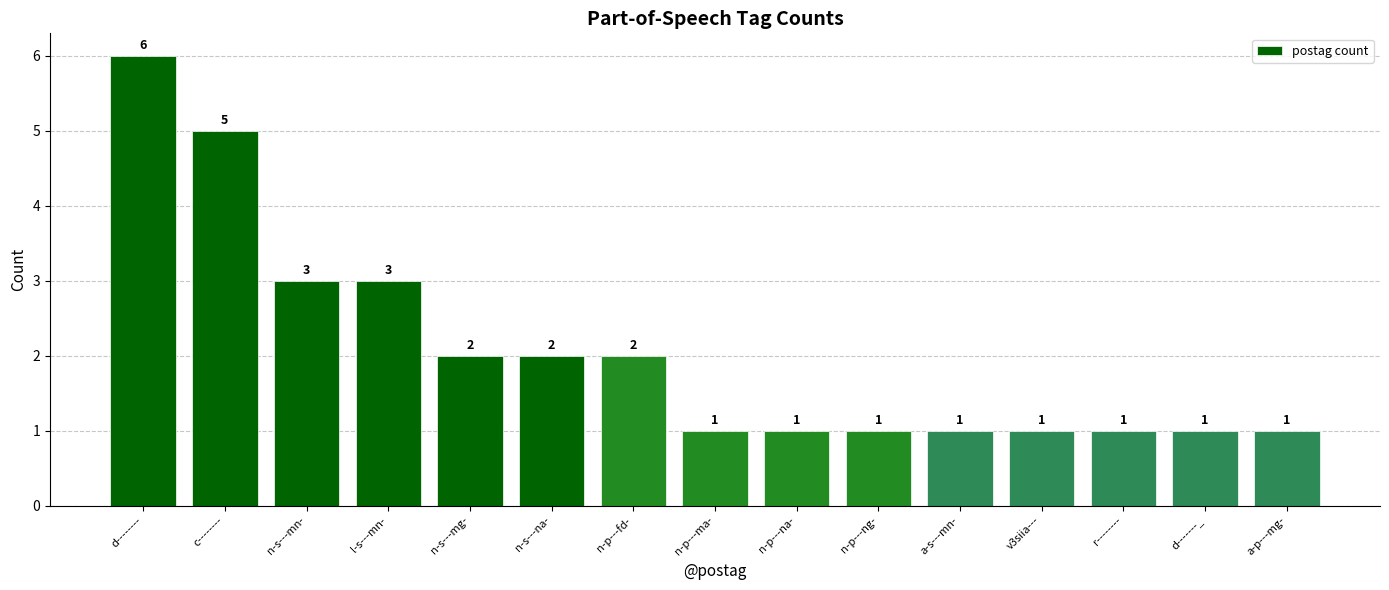

What position from the left is d-------_?

14